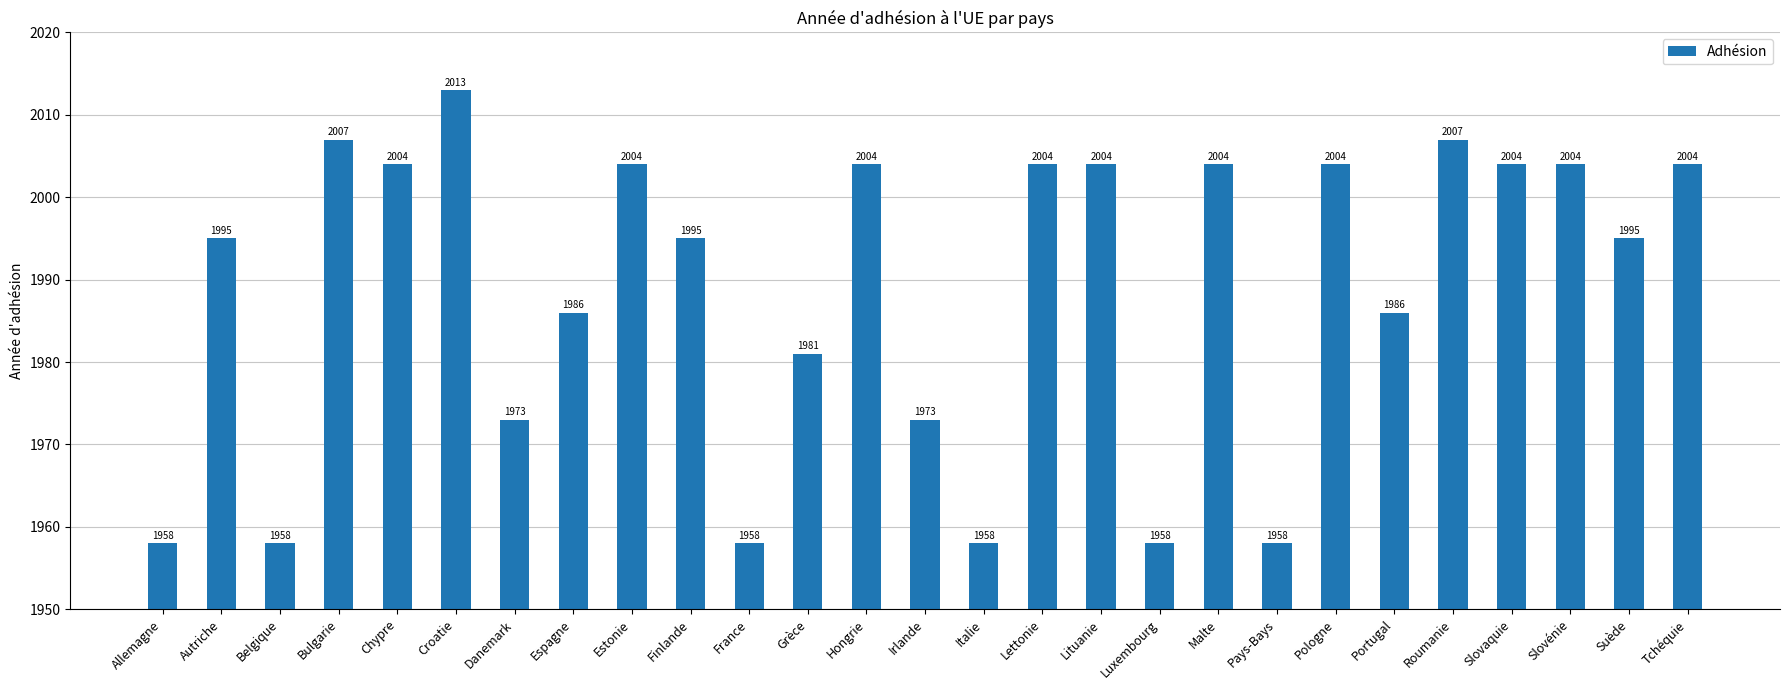

What position from the left is Roumanie?

23